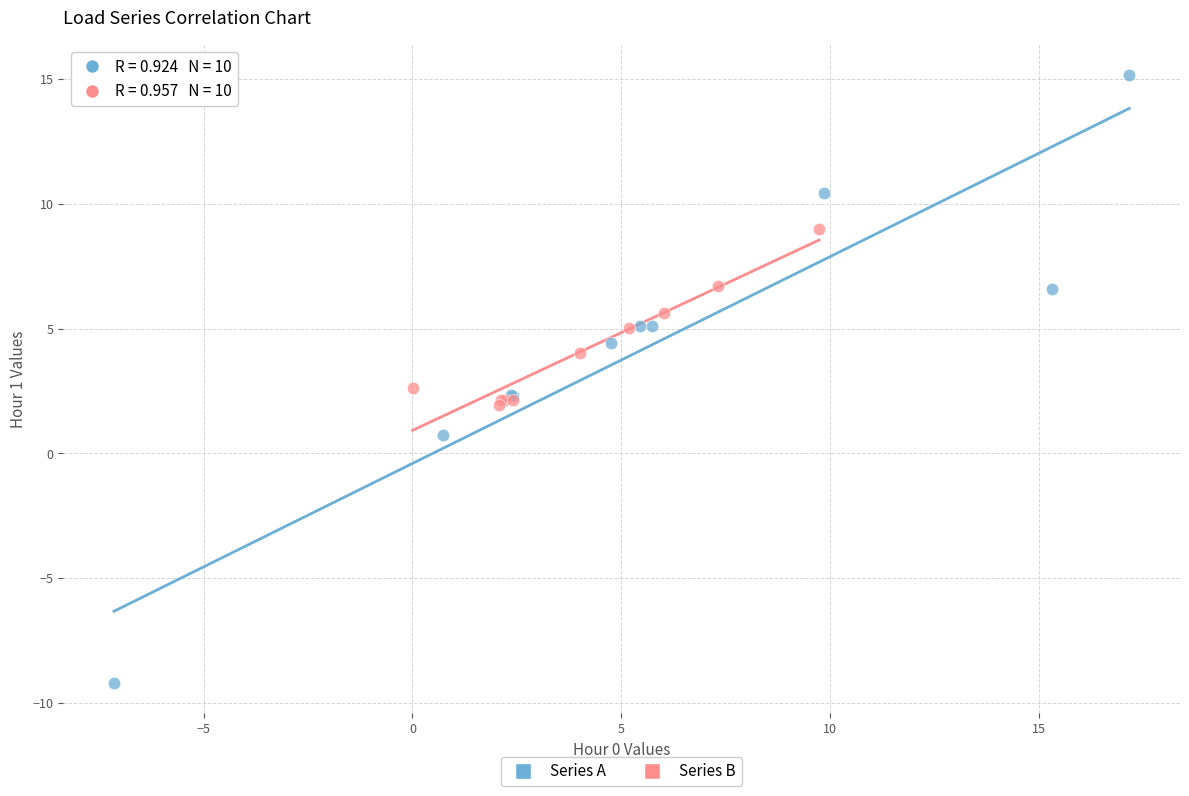

Which series reaches the minimum Y coordinate?

Series A